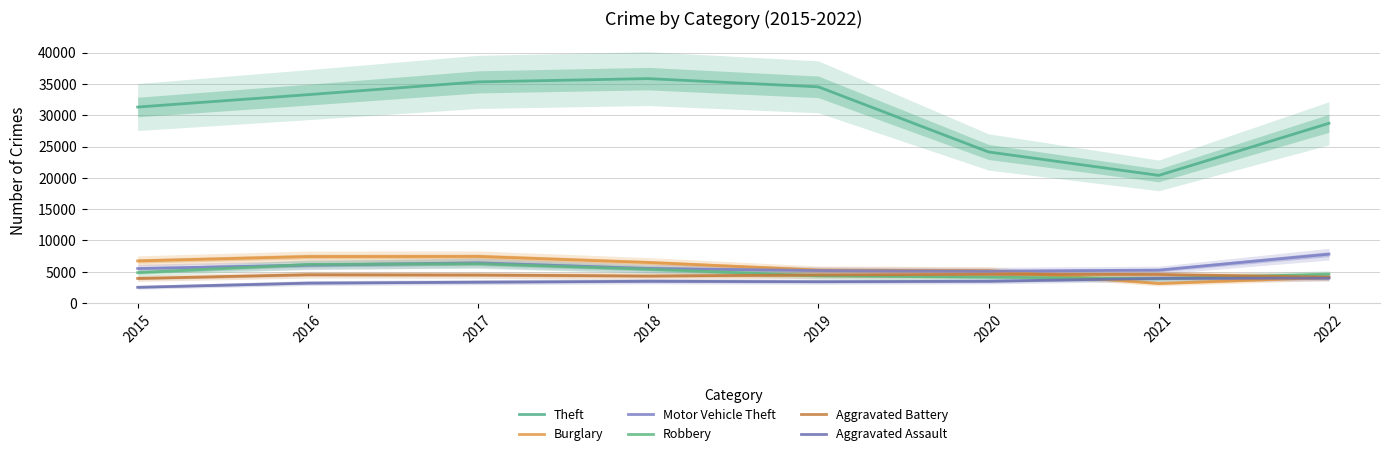

True or false: Aggravated Battery has more than 1 points higher than both neighbors.

True